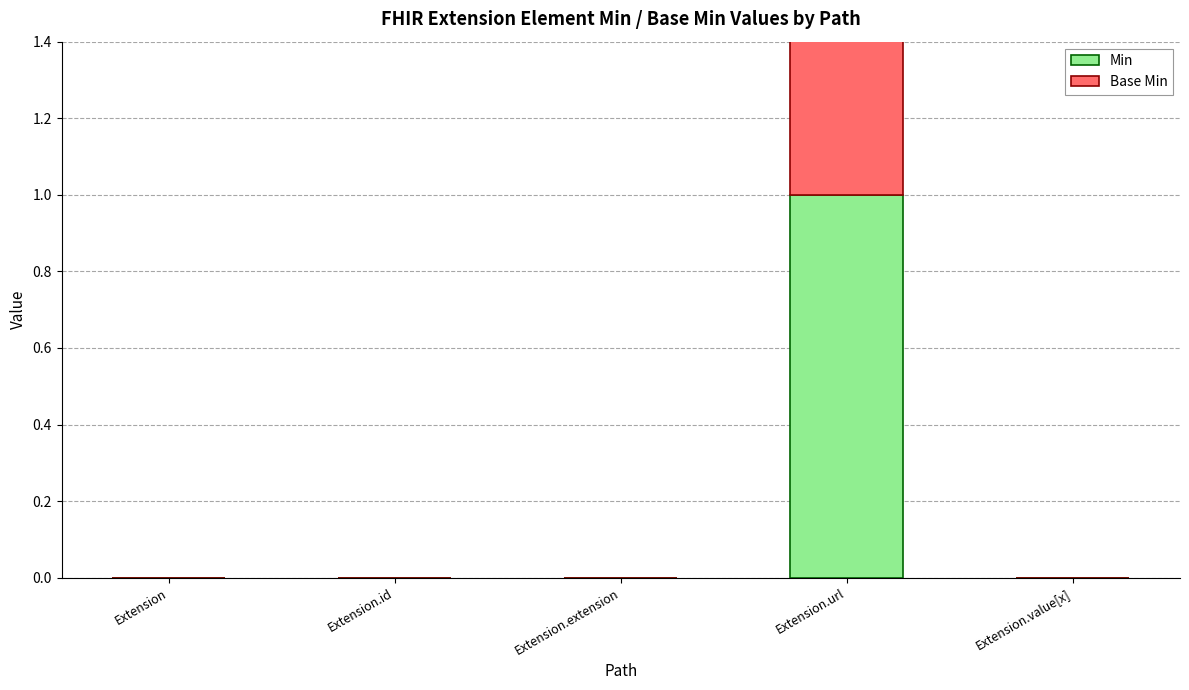

True or false: Base Min has a value of 0 at Extension.extension.

False